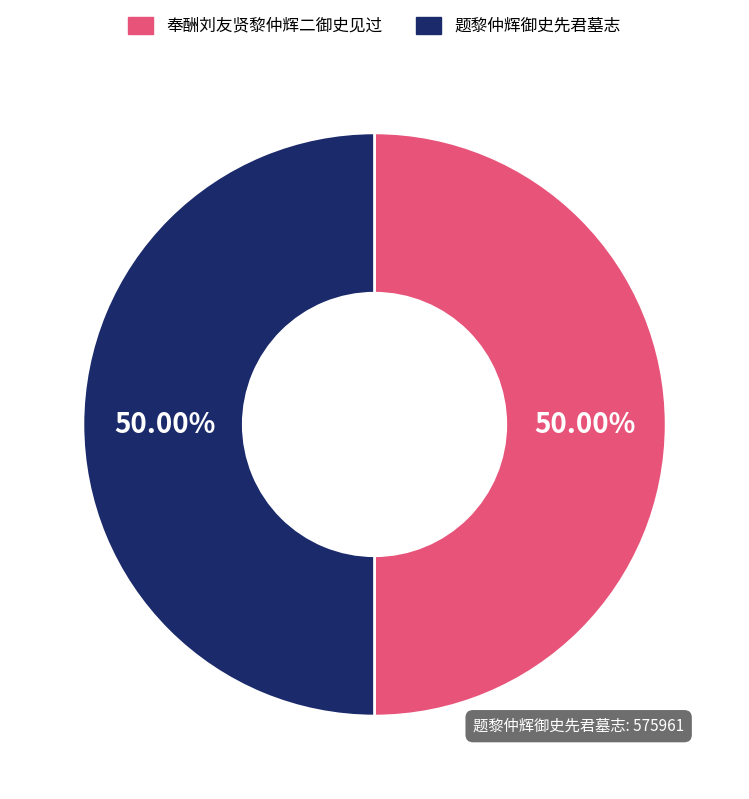

Approximately how many times larger is the value at 奉酬刘友贤黎仲辉二御史见过 compared to 题黎仲辉御史先君墓志?

1.0